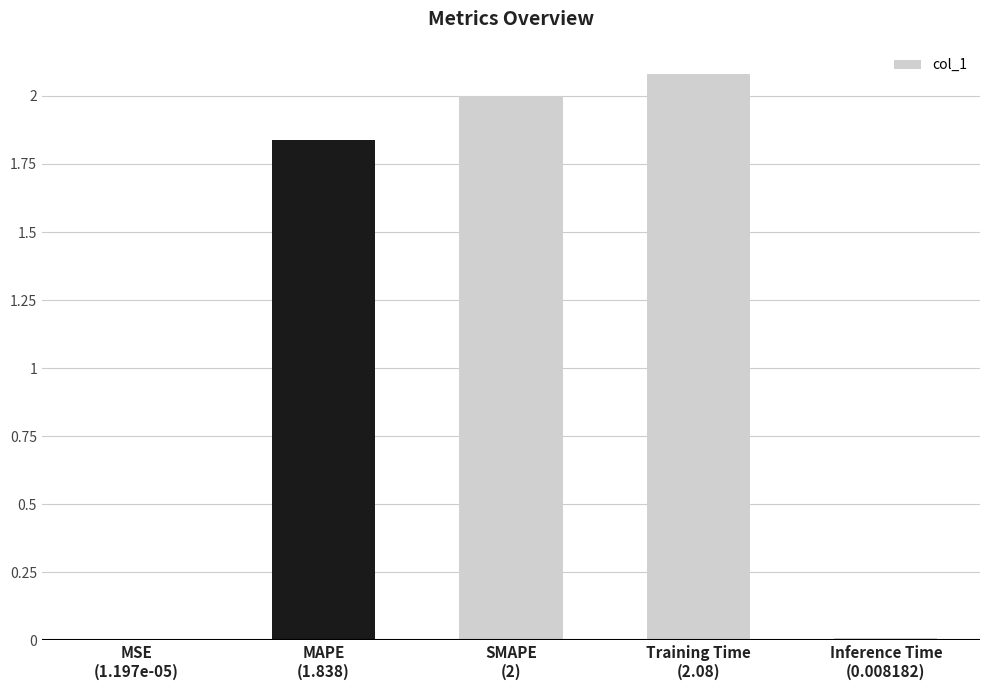

What is the sum of the values at SMAPE
(2) and Inference Time
(0.008182)?

2.0